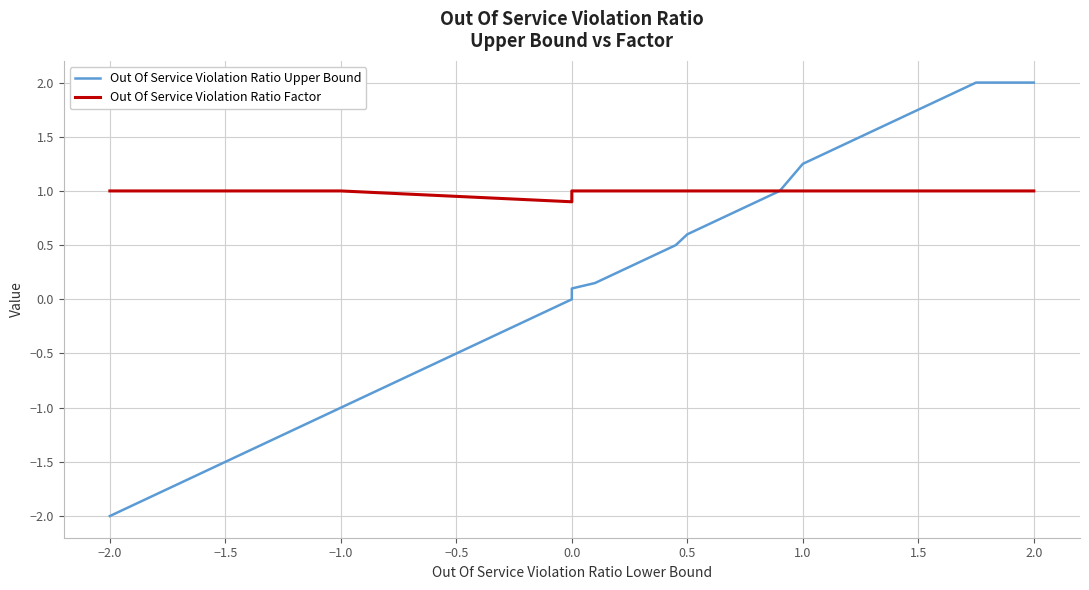

List the series in order of their peak value, highest first.

Out Of Service Violation Ratio Upper Bound, Out Of Service Violation Ratio Factor